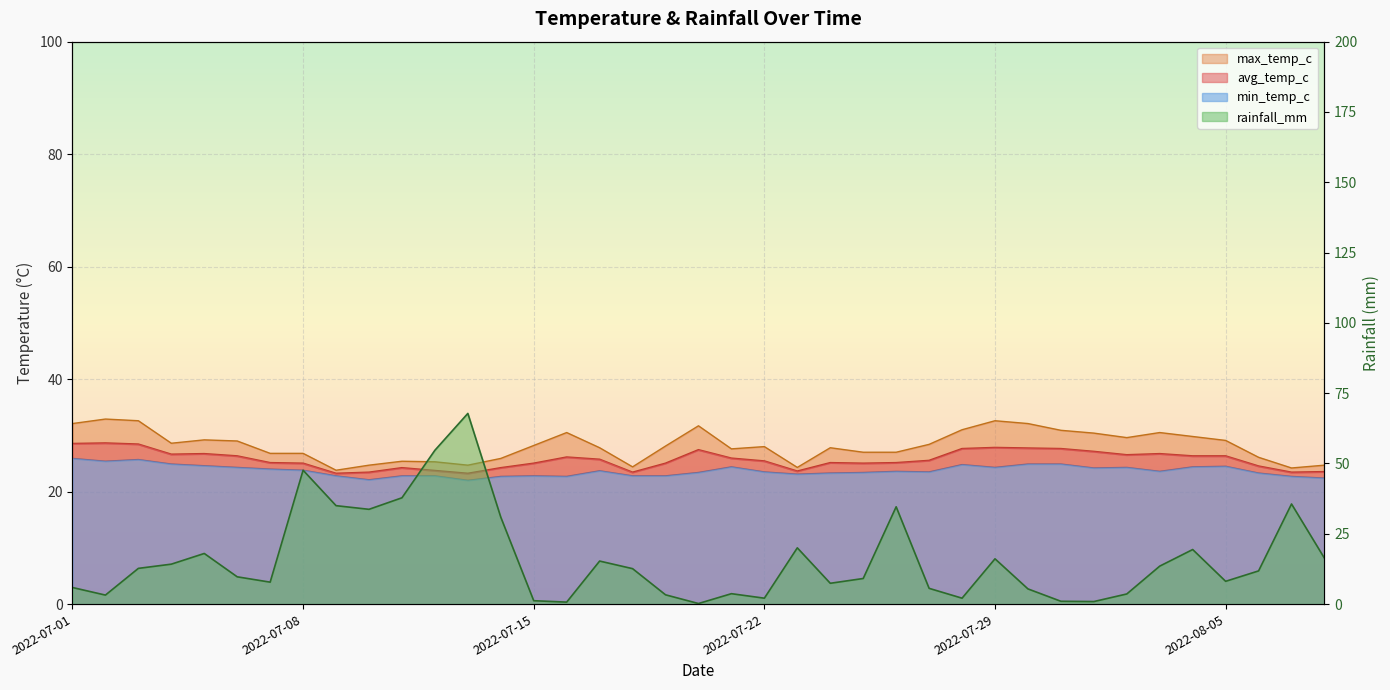

Between 2022-07-08 and 2022-08-02, which is larger?

2022-08-02